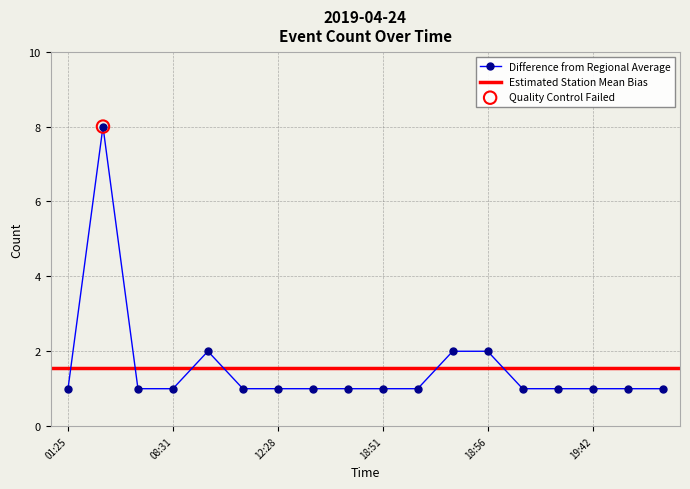

What is the ratio of the value at 08:30 to the value at 18:51?

1.0